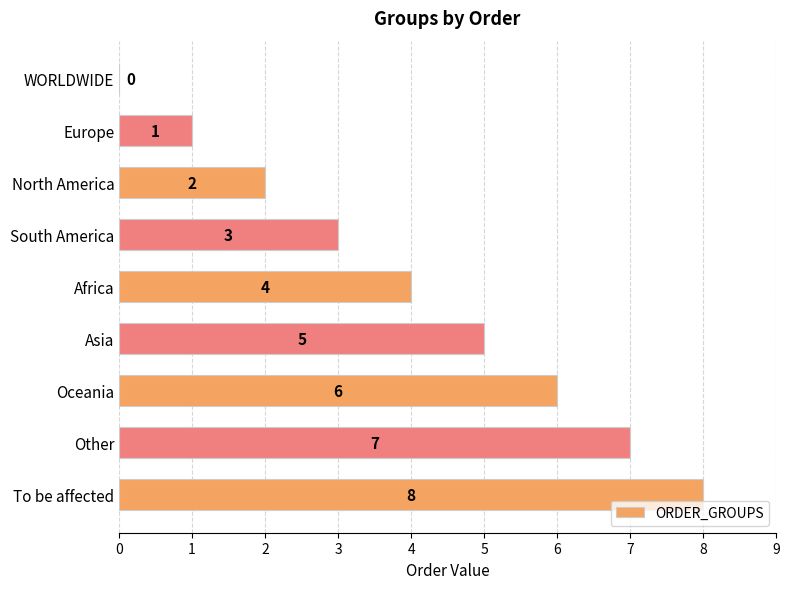

Which label corresponds to the largest value in the chart?

To be affected